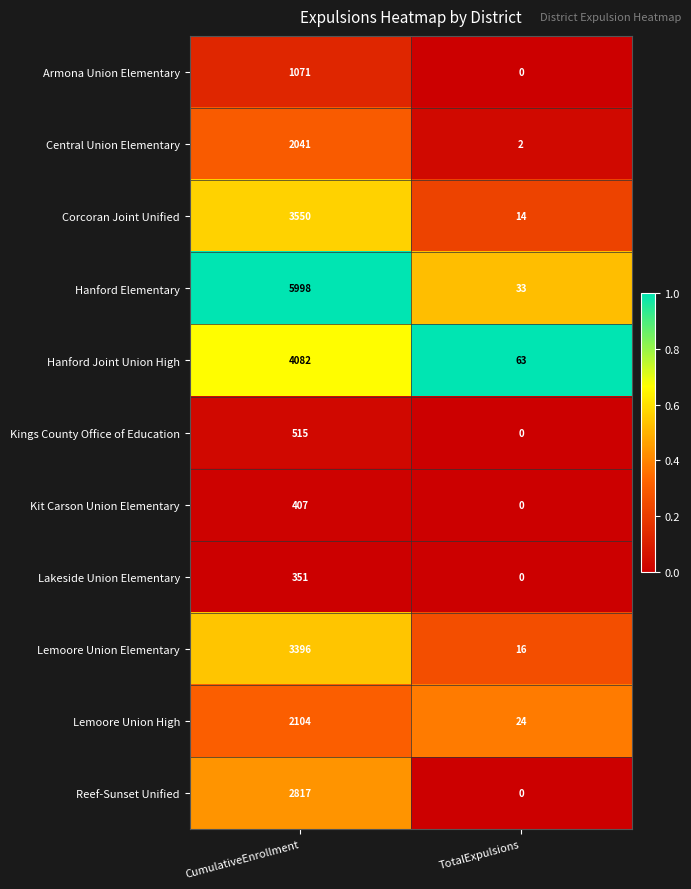

The value of Kings County Office of Education at TotalExpulsions is -270. True or false?

False